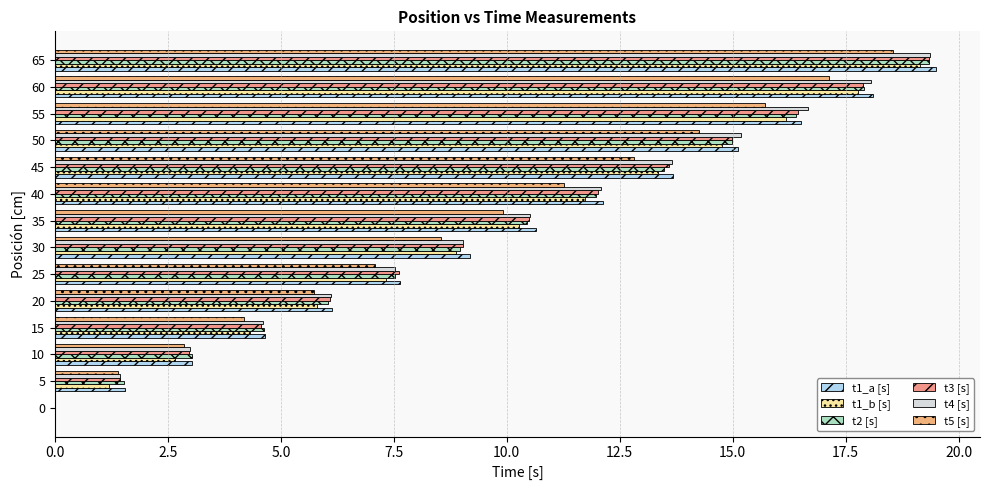

Which category has the highest value across all series?

65